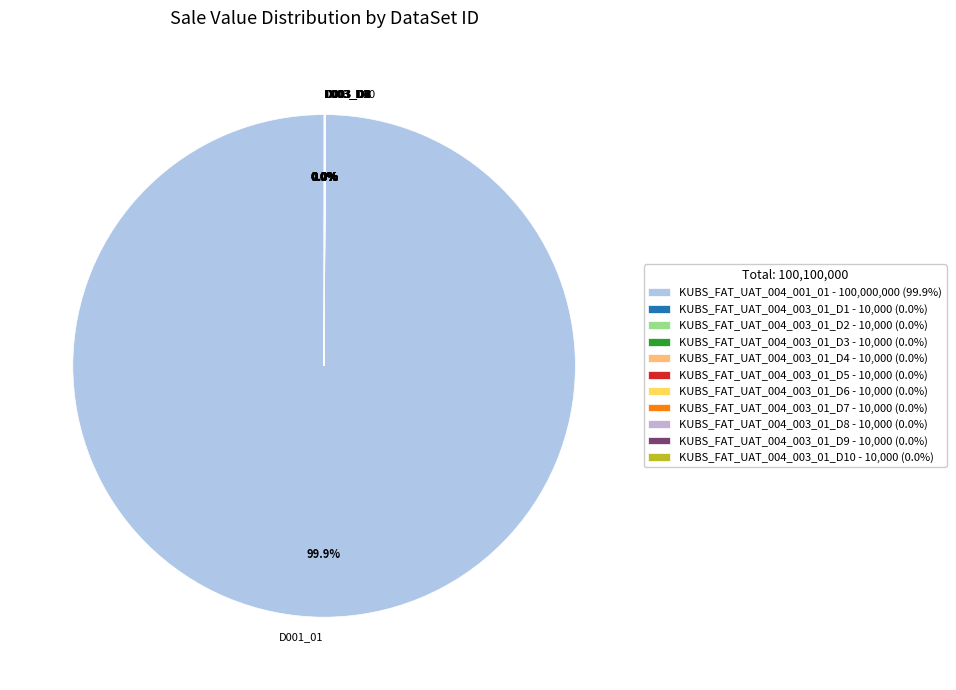

Is there any slice that represents more than half of the pie?

Yes